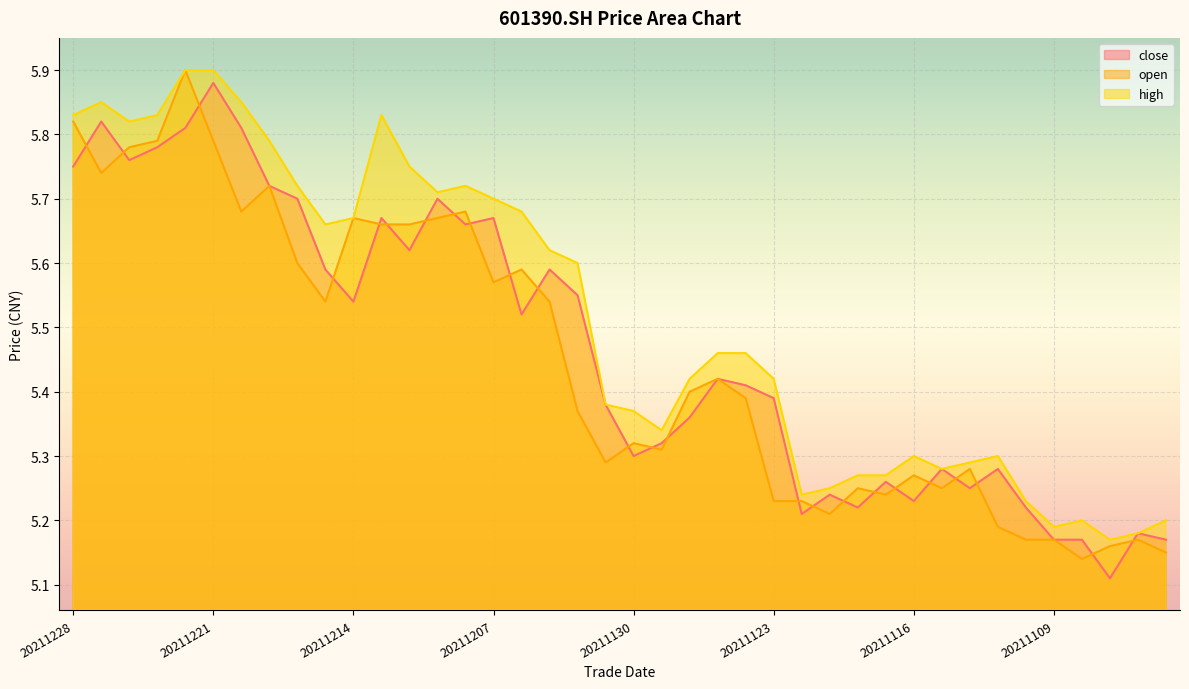

What is the value of the open point at the 36th from the left?

5.2